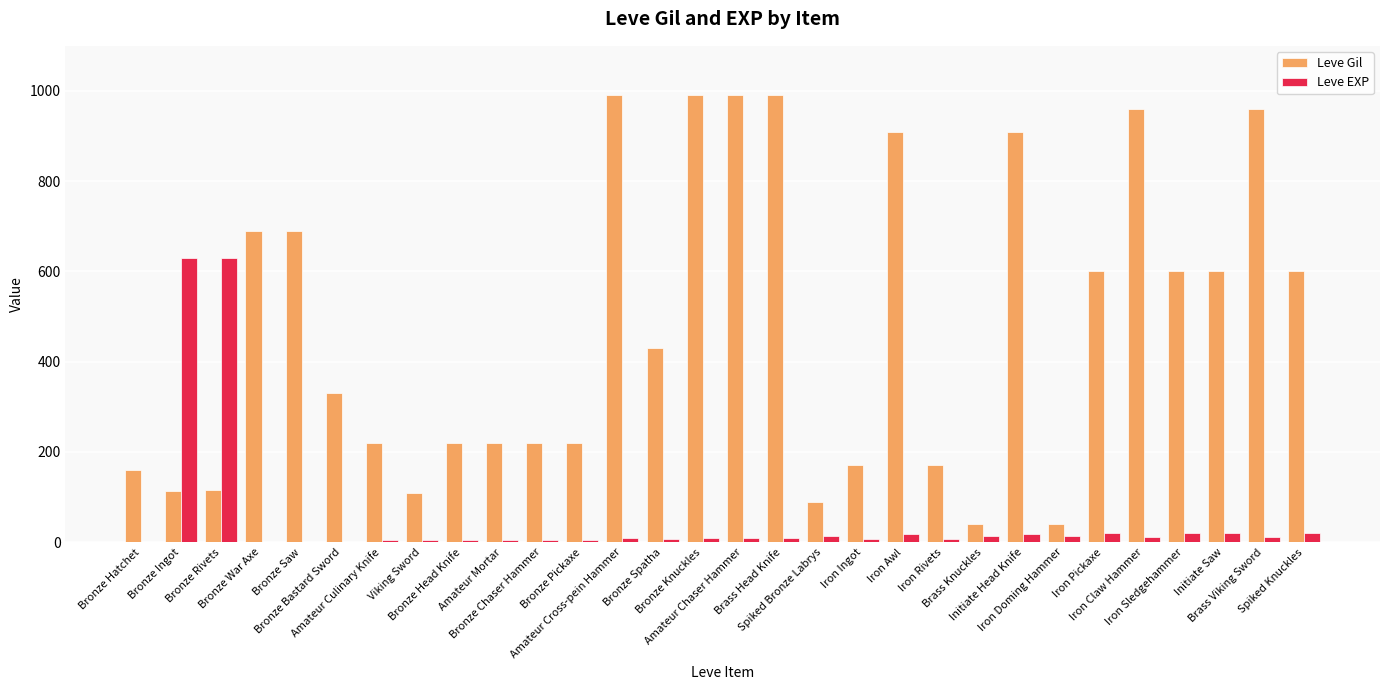

Which series has the largest total across all categories?

Leve Gil